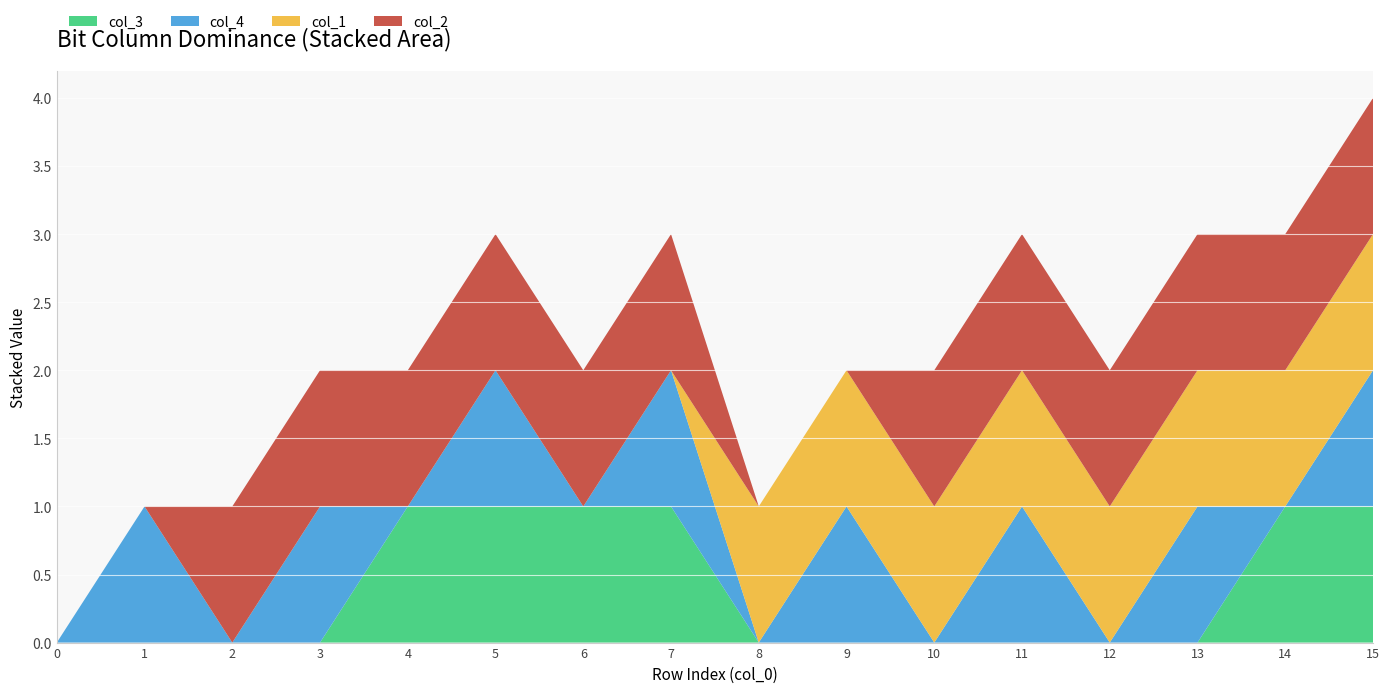

Reading left to right, list all the values displayed in this chart.

col_3: 0=0	1=0	2=0	3=0	4=1	5=1	6=1	7=1	8=0	9=0	10=0	11=0	12=0	13=0	14=1	15=1
col_4: 0=0	1=1	2=0	3=1	4=0	5=1	6=0	7=1	8=0	9=1	10=0	11=1	12=0	13=1	14=0	15=1
col_1: 0=0	1=0	2=0	3=0	4=0	5=0	6=0	7=0	8=1	9=1	10=1	11=1	12=1	13=1	14=1	15=1
col_2: 0=0	1=0	2=1	3=1	4=1	5=1	6=1	7=1	8=0	9=0	10=1	11=1	12=1	13=1	14=1	15=1